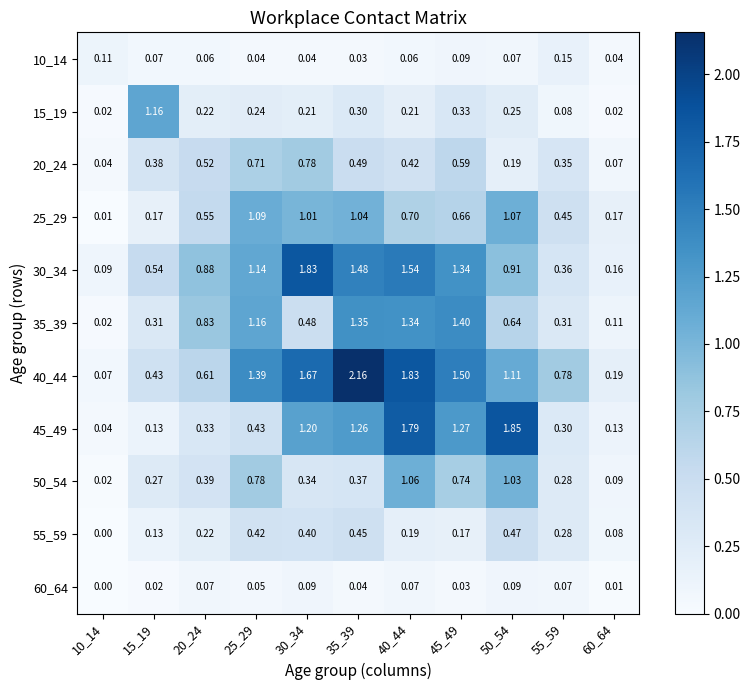

Is the value of 40_44 at 60_64 greater than the value of 60_64 at 35_39?

Yes